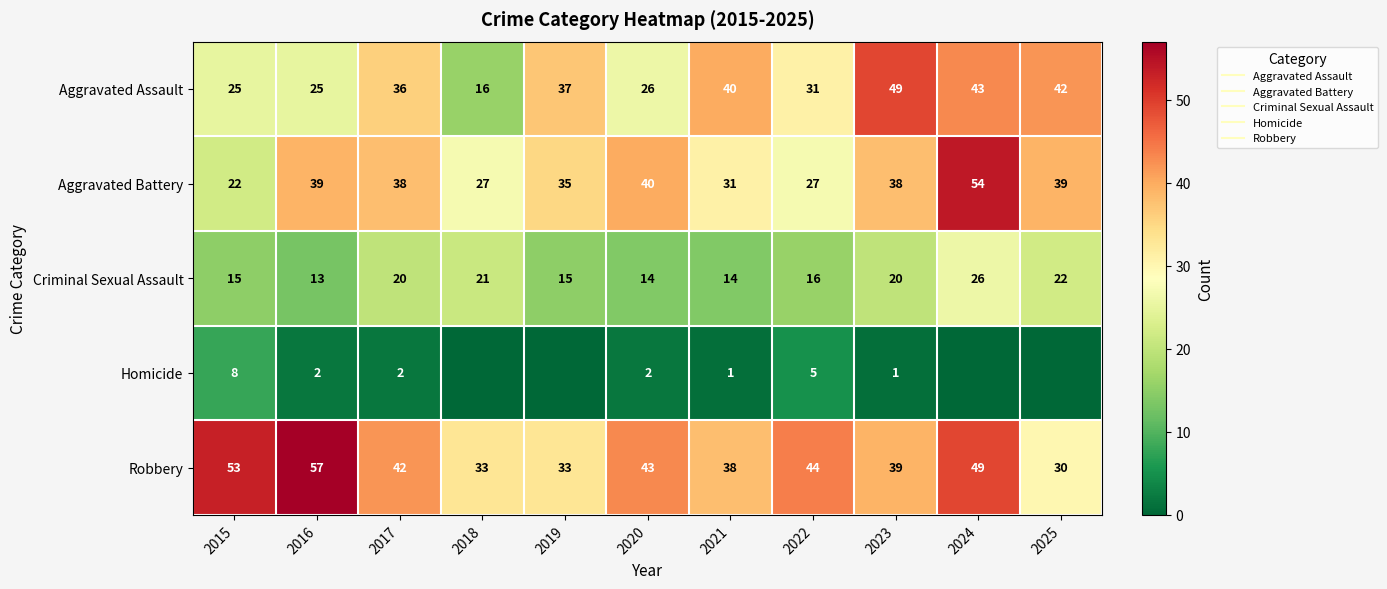

True or false: Aggravated Assault has a value of 31 at 2022.

True